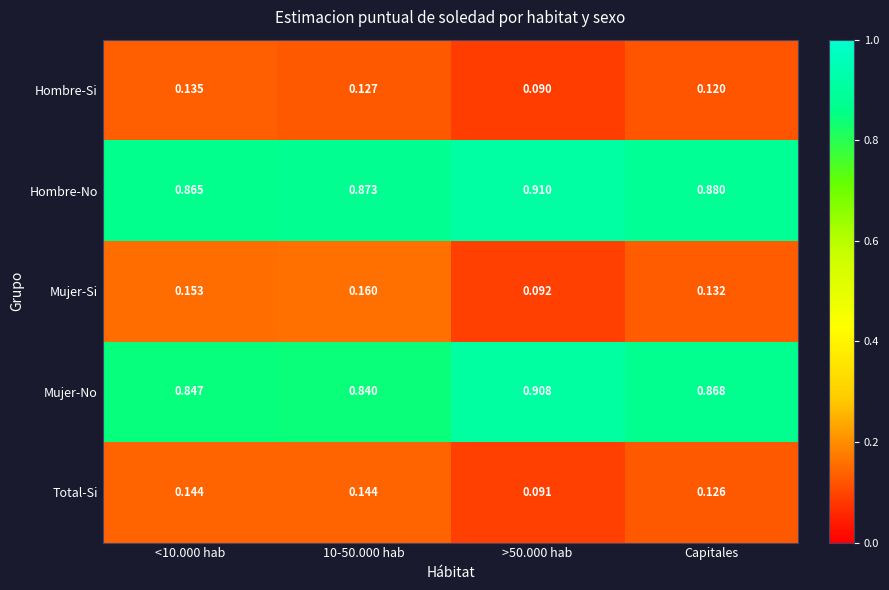

Is the value of Total-Si at Capitales greater than the value of Mujer-Si at 10-50.000 hab?

No